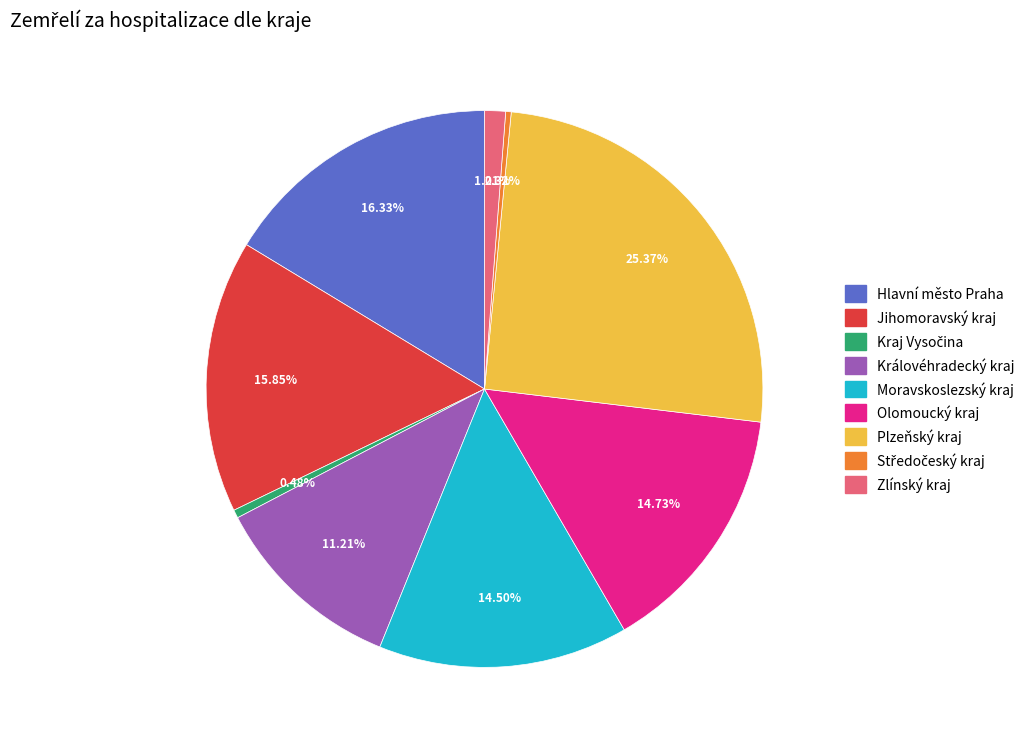

What is the total percentage of Zlínský kraj and Olomoucký kraj?

15.9%